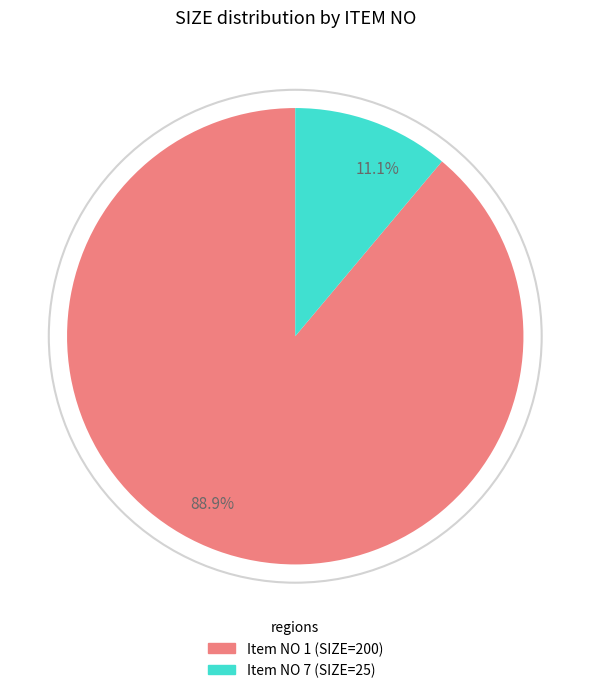

Count the number of slices in the pie.

2